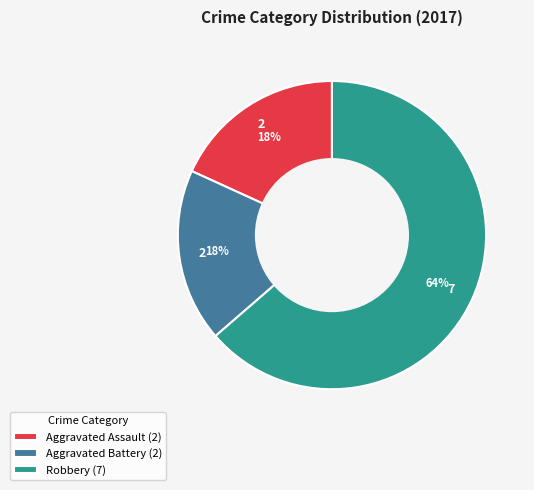

Count the number of slices in the pie.

3